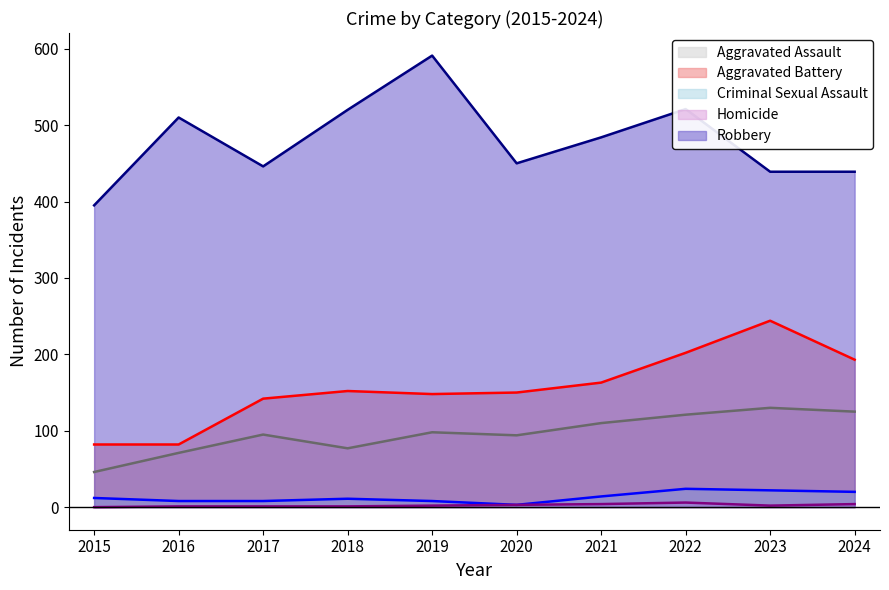

List the series in order of their peak value, lowest first.

Homicide, Criminal Sexual Assault, Aggravated Assault, Aggravated Battery, Robbery